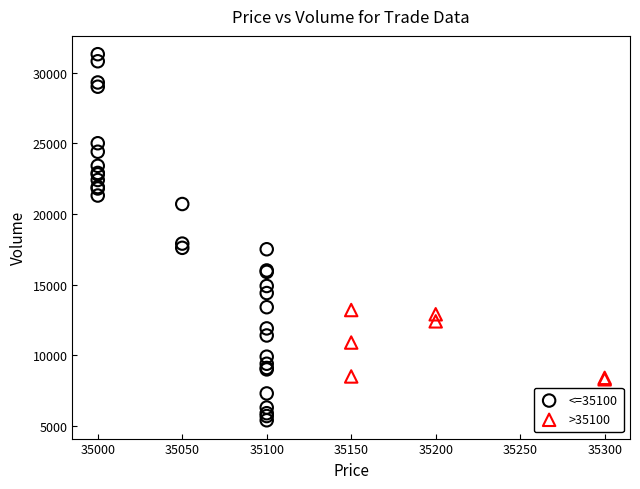

Which series has the largest Y range (max minus min)?

<=35100